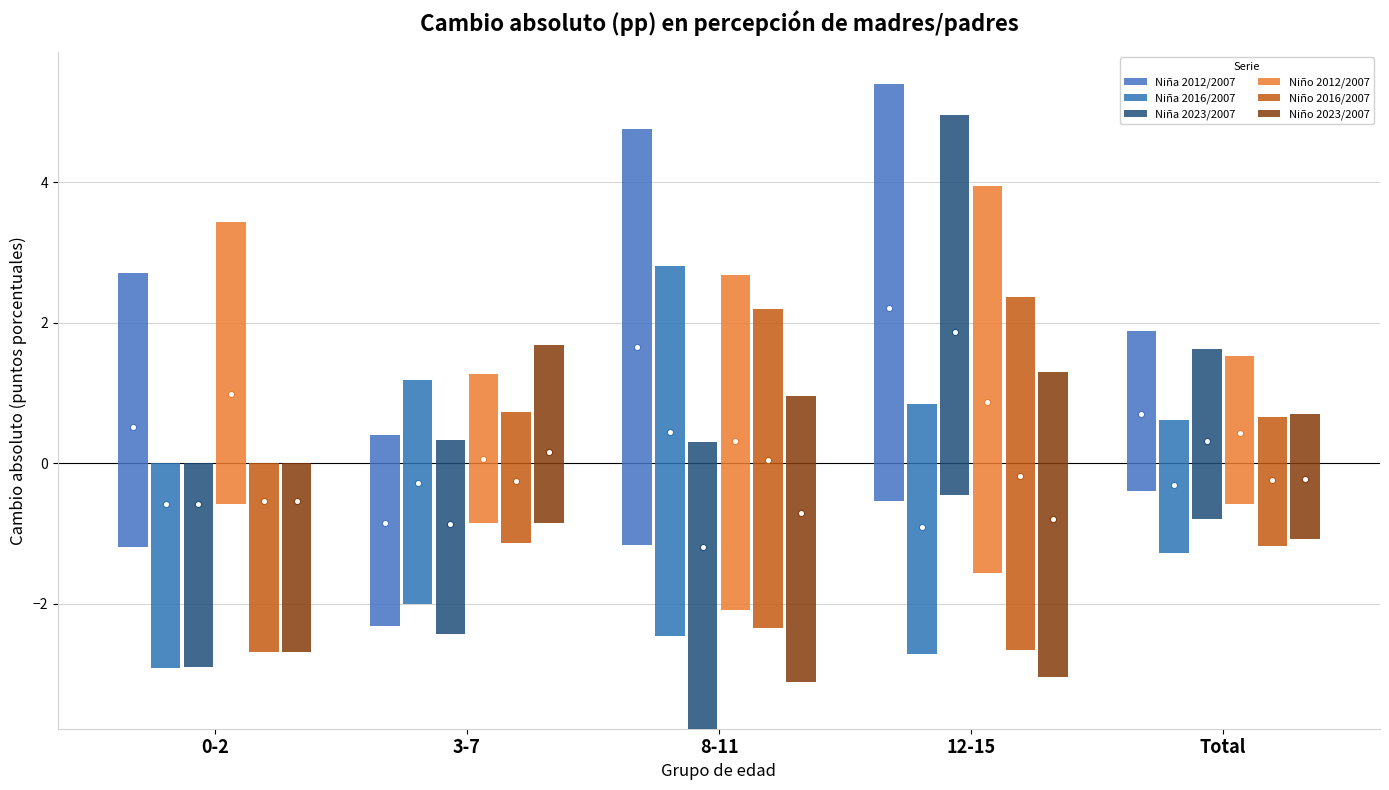

At how many categories does at least one series exceed 1?

5